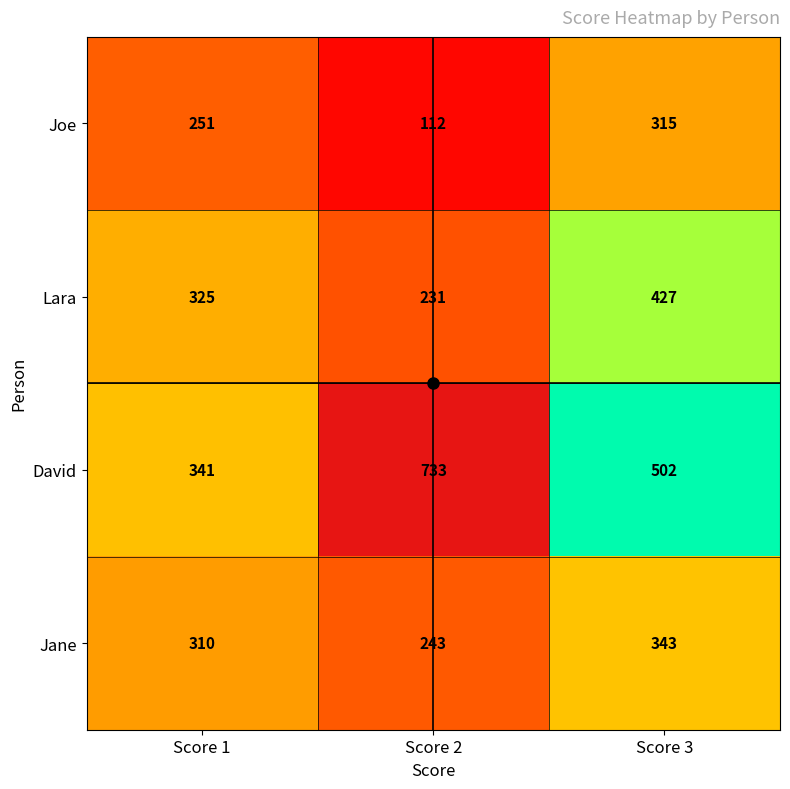

Which series has the largest range (max minus min)?

David